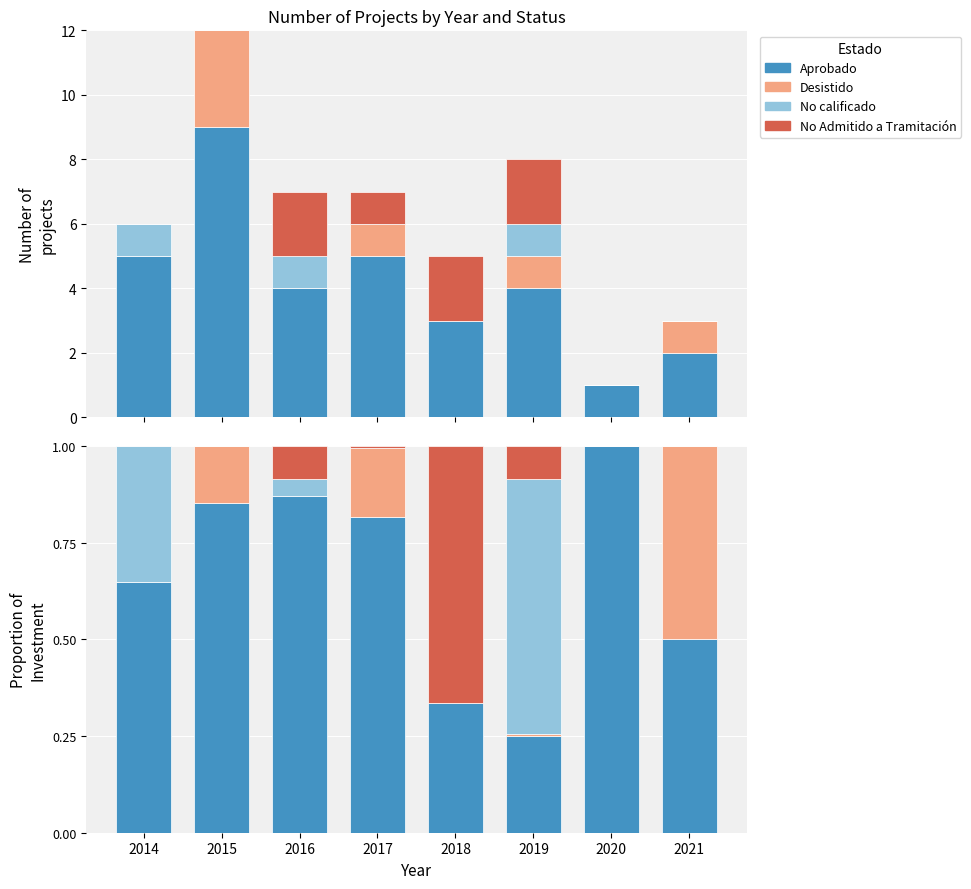

Which series changed the most between 2016 and 2018?

No Admitido a Tramitación